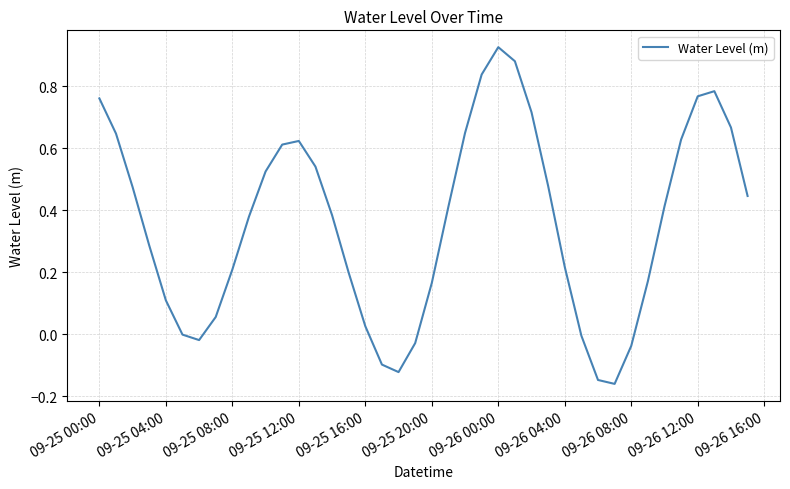

Which label corresponds to the largest value in the chart?

09-26 00:00